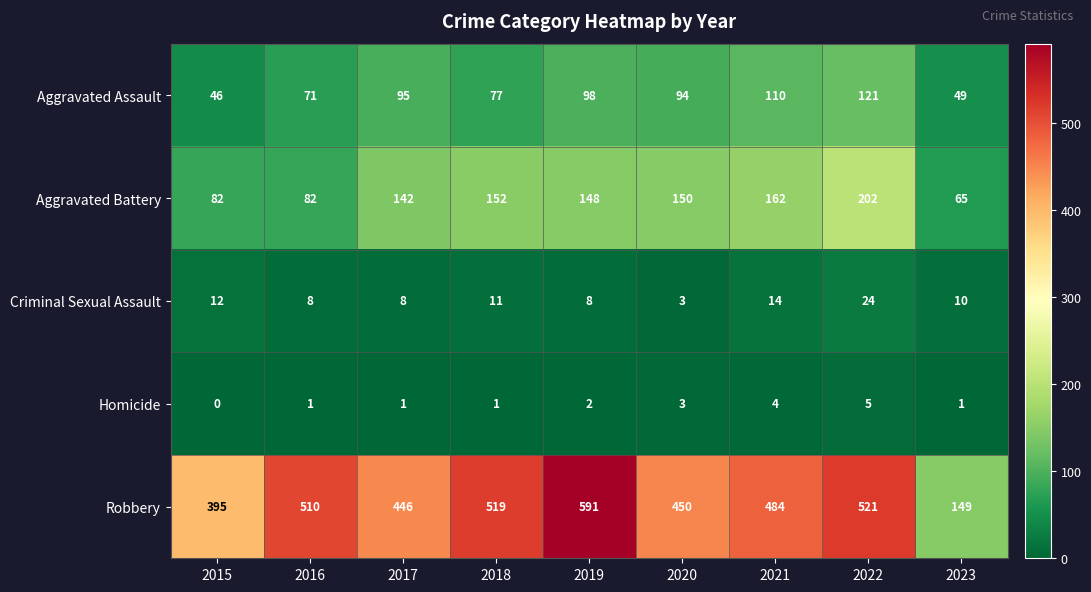

At which category is the sum across all series the highest?

2022